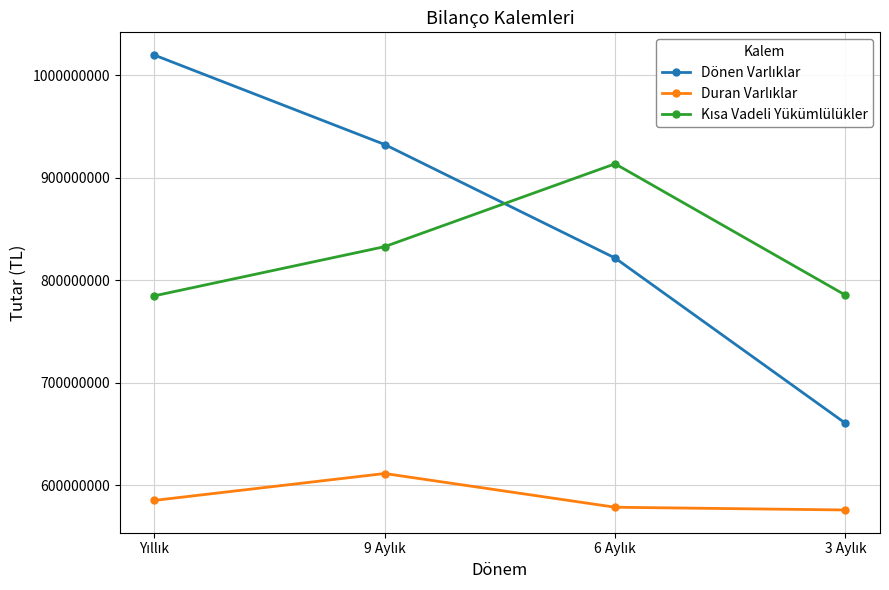

What is the maximum value shown in the chart?

1019692967